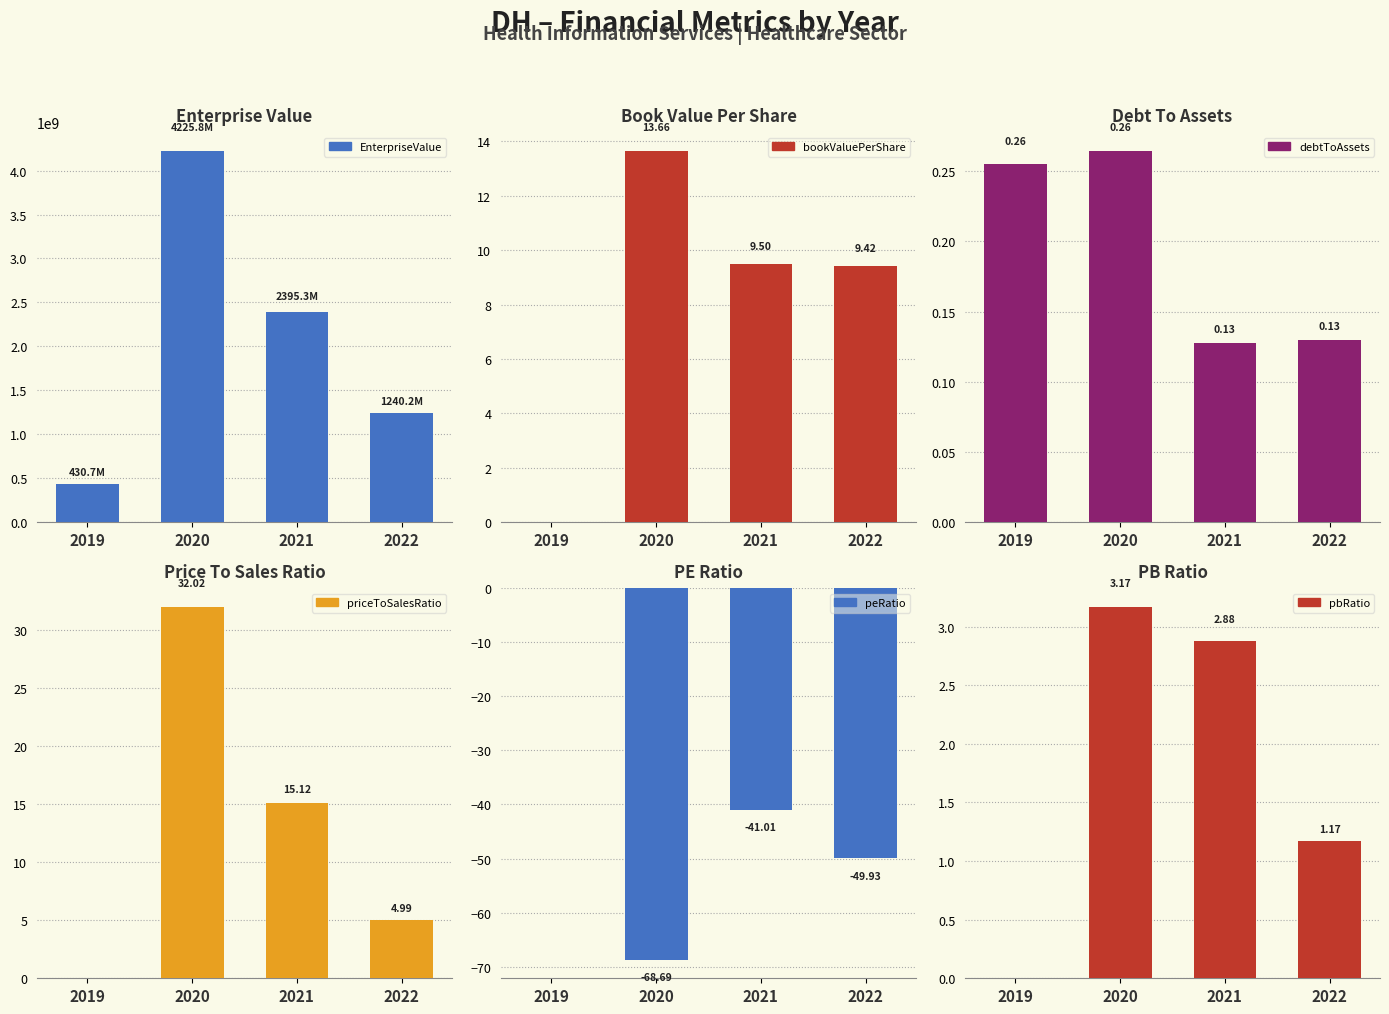

Reading left to right, transcribe all the data shown in this chart.

EnterpriseValue: 430731000.0	4225808475.4	2395253406.8	1240159014.0
bookValuePerShare: 0.0	13.7	9.5	9.4
debtToAssets: 0.3	0.3	0.1	0.1
priceToSalesRatio: 0.0	32.0	15.1	5.0
peRatio: 0.0	-68.7	-41.0	-49.9
pbRatio: 0.0	3.2	2.9	1.2